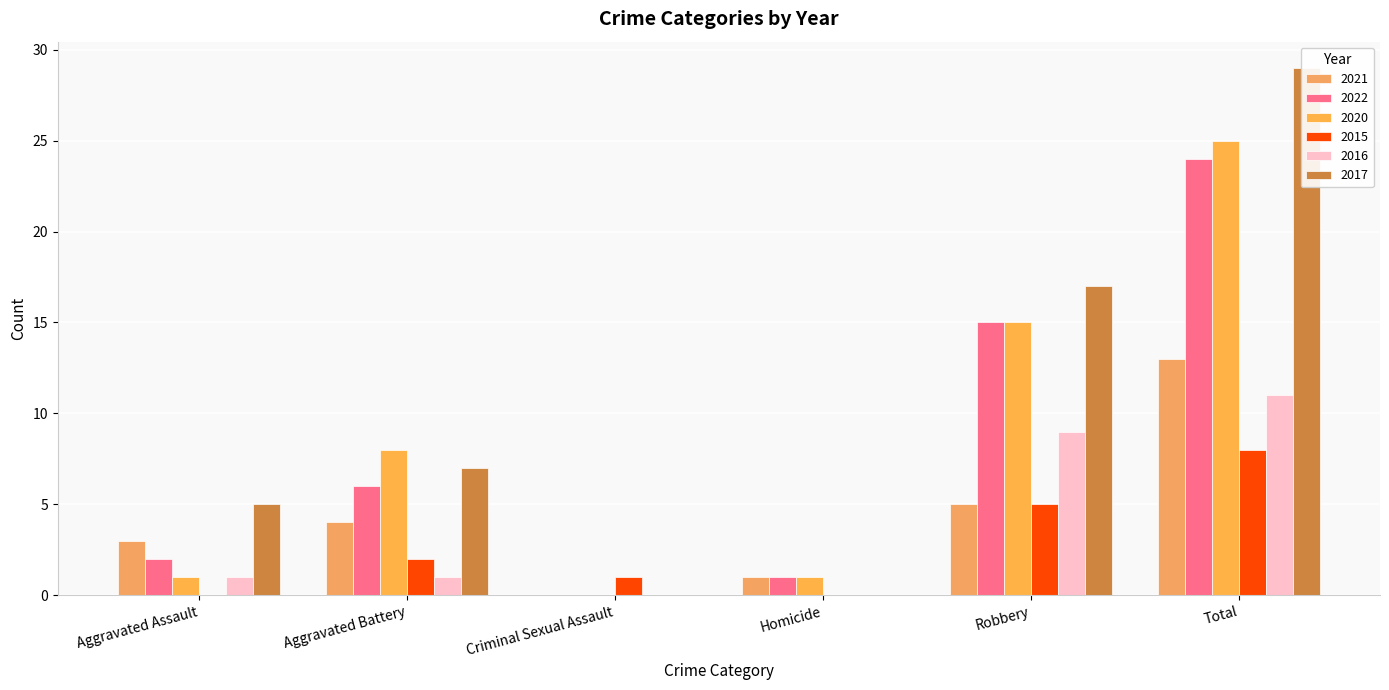

Are the bars horizontal?

No